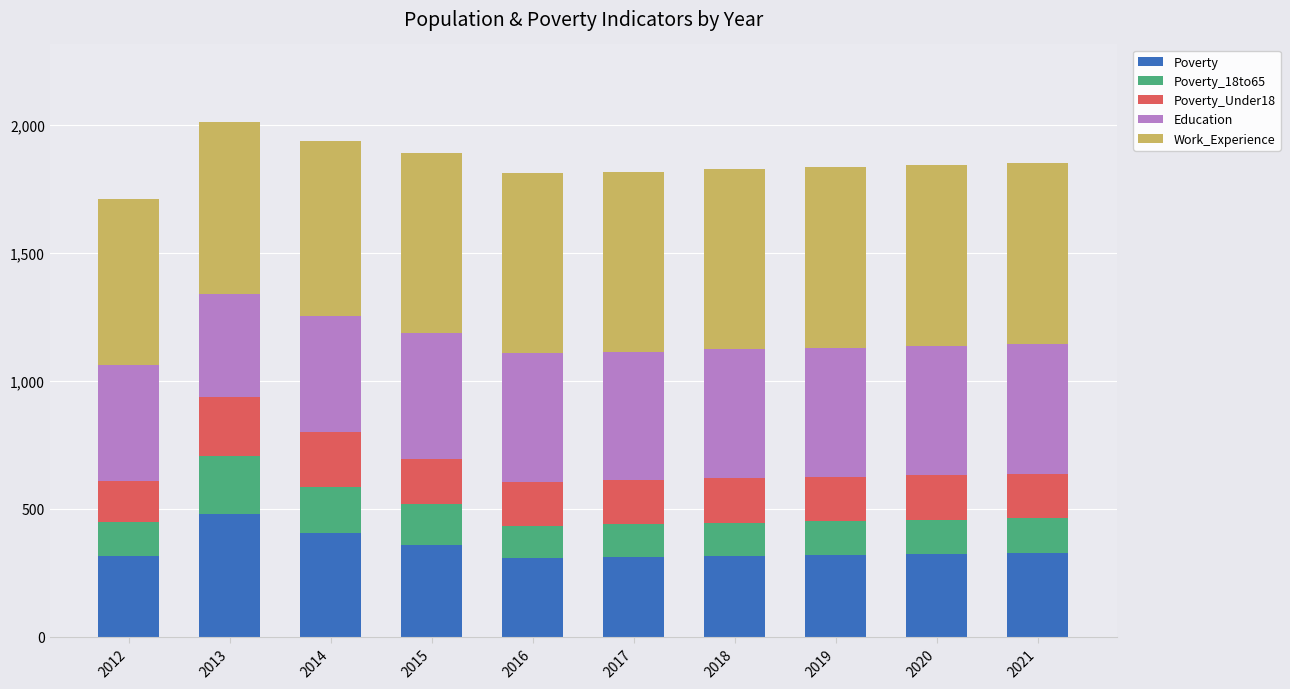

What is the total value across all series at 2015?

1891